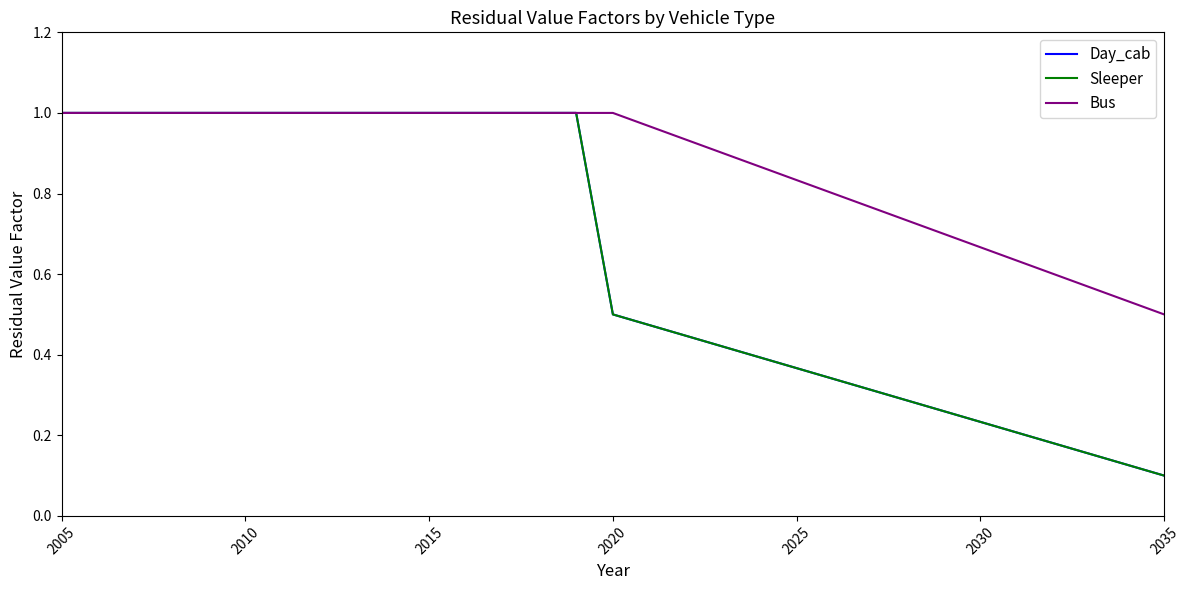

Does the chart have visible grid lines?

No